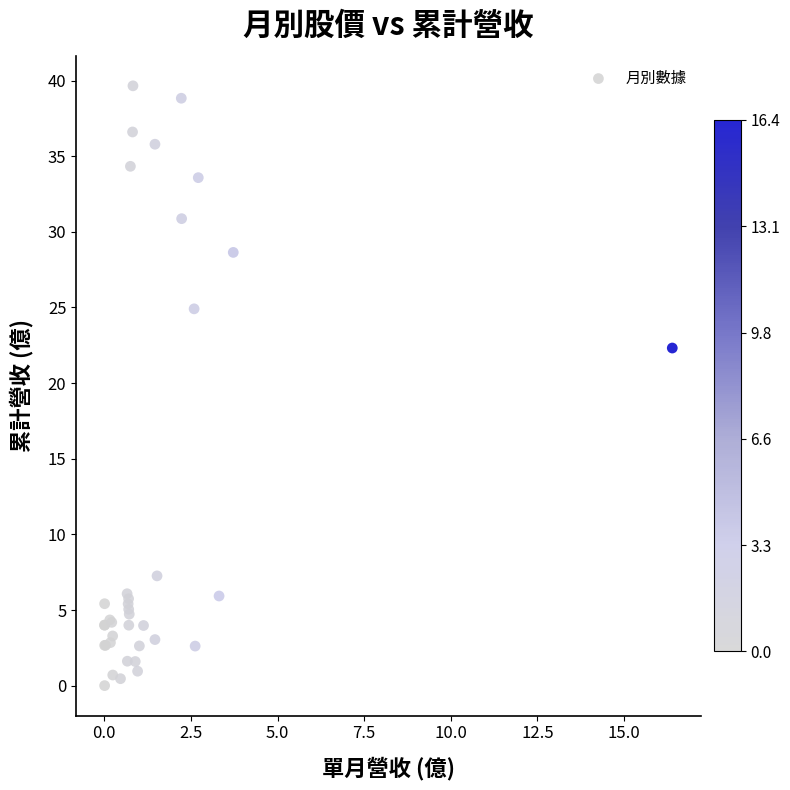

What Y value in the scatter plot is closest to 19?

22.3